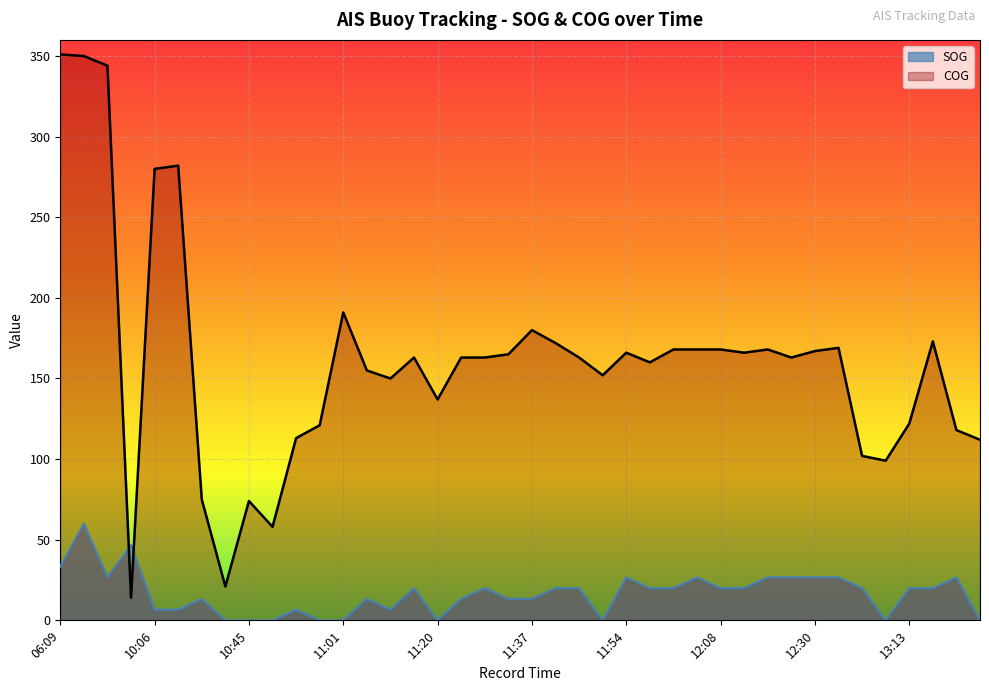

Which series has the largest range (max minus min)?

COG